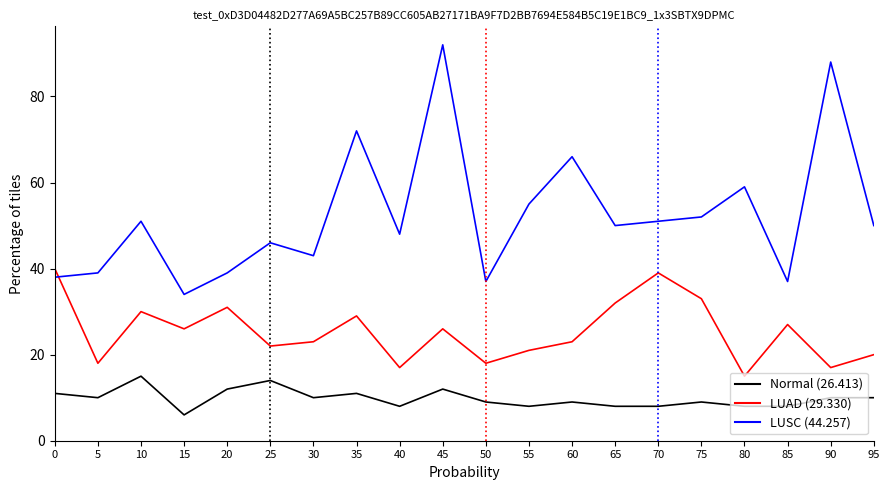

What is the spread (max minus min) of values at 25?

32